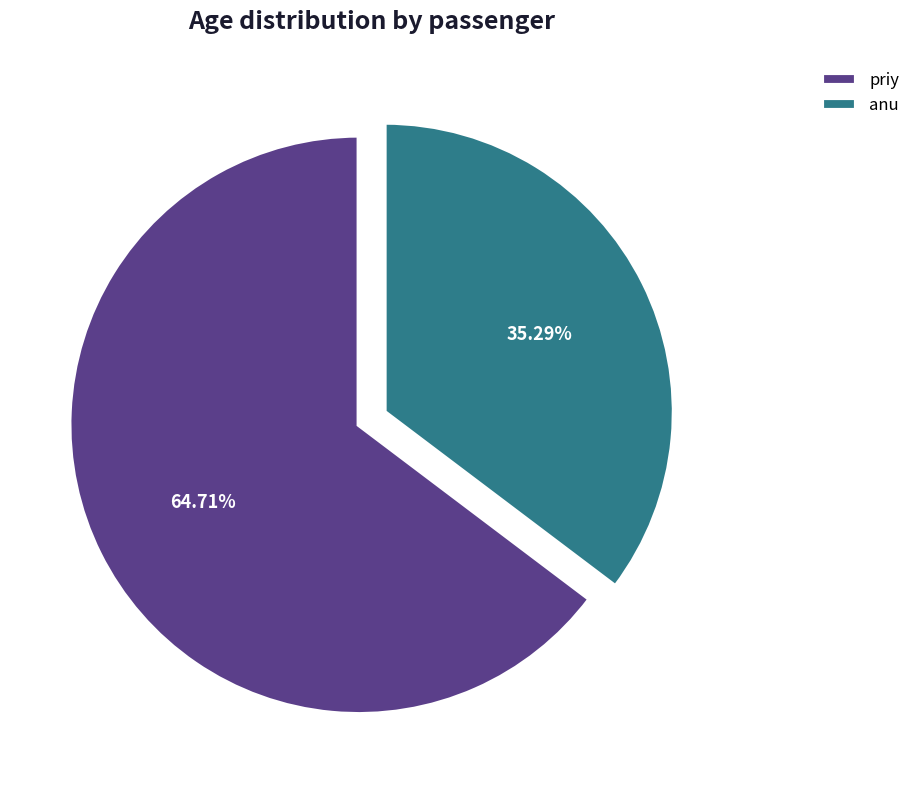

How many slices are in this pie chart?

2